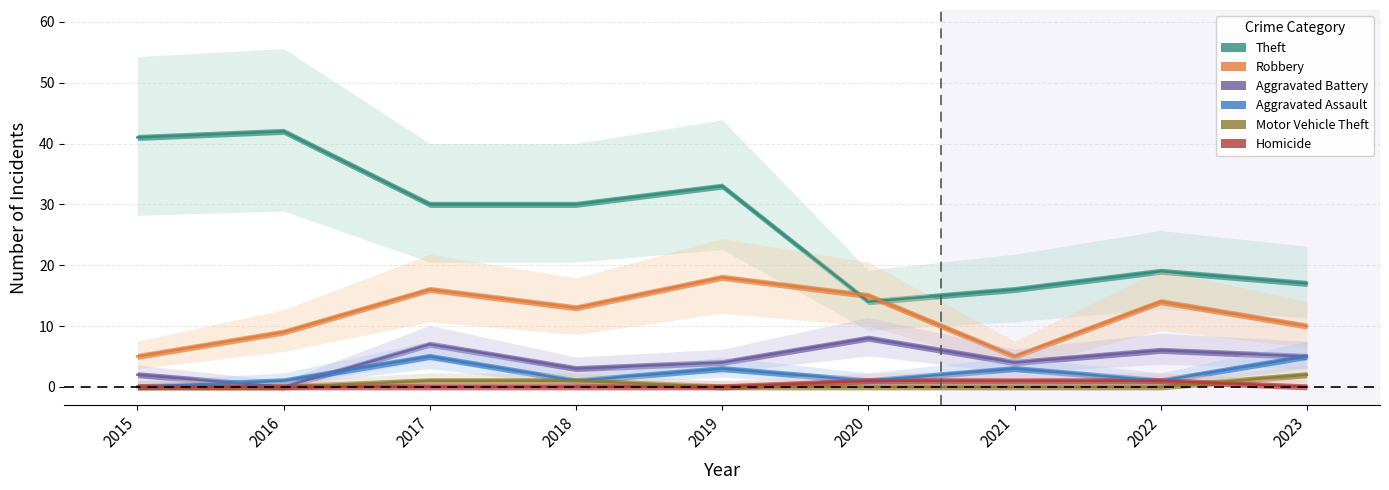

Reading left to right, list all the values displayed in this chart.

Theft: 41	42	30	30	33	14	16	19	17
Robbery: 5	9	16	13	18	15	5	14	10
Aggravated Battery: 2	0	7	3	4	8	4	6	5
Aggravated Assault: 0	1	5	1	3	1	3	1	5
Motor Vehicle Theft: 0	0	1	1	0	0	0	0	2
Homicide: 0	0	0	0	0	1	1	1	0